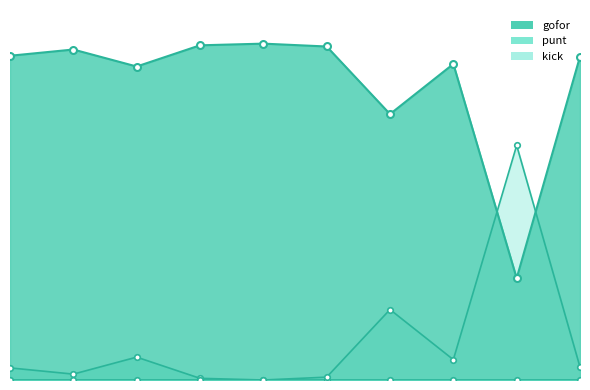

At which label does punt reach its peak?

3